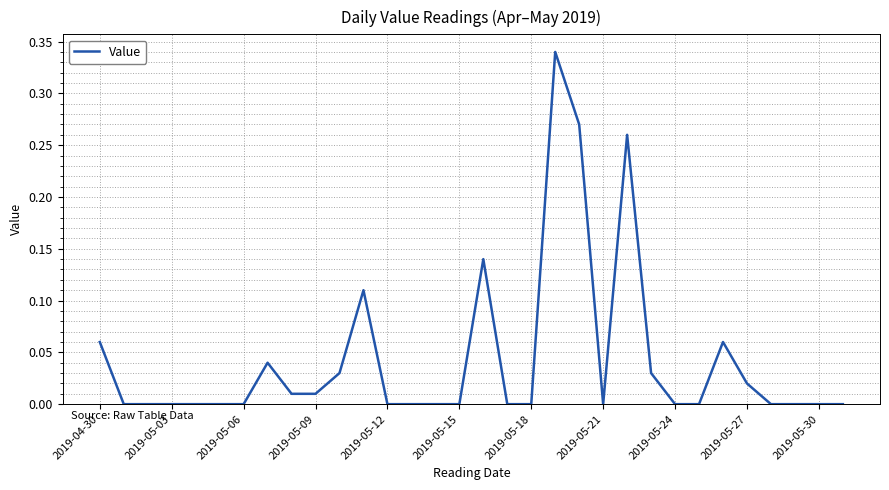

Reading left to right, what are all the values shown in this chart?

0.1	0.0	0.0	0.0	0.0	0.0	0.0	0.0	0.0	0.0	0.0	0.1	0.0	0.0	0.0	0.0	0.1	0.0	0.0	0.3	0.3	0.0	0.3	0.0	0.0	0.0	0.1	0.0	0.0	0.0	0.0	0.0